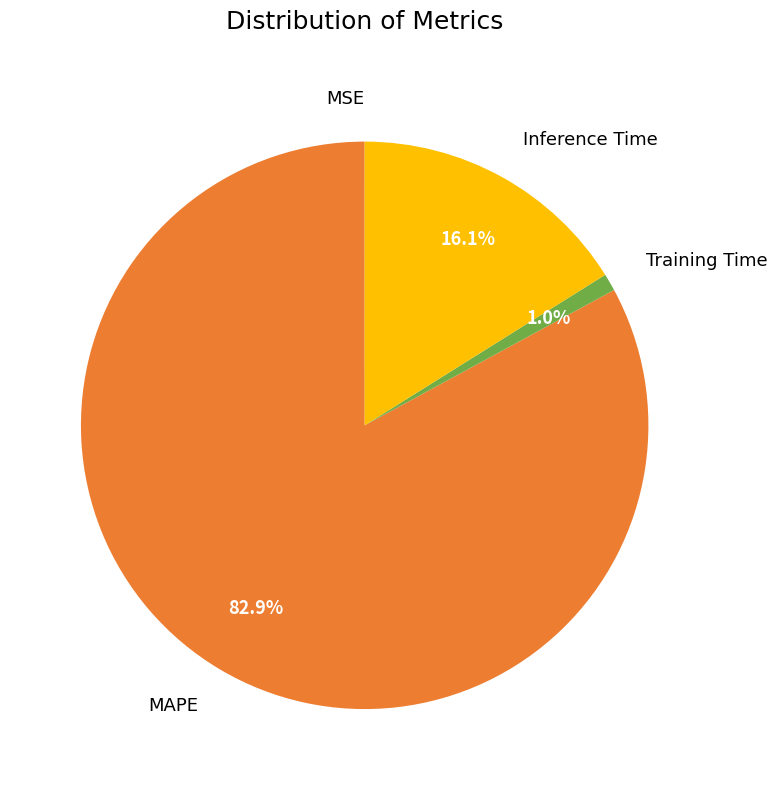

Does any single category account for the majority?

Yes